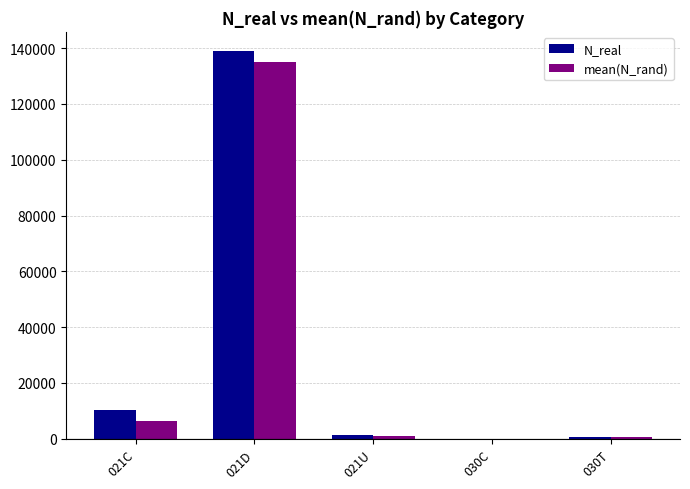

At which category is the sum across all series the highest?

021D